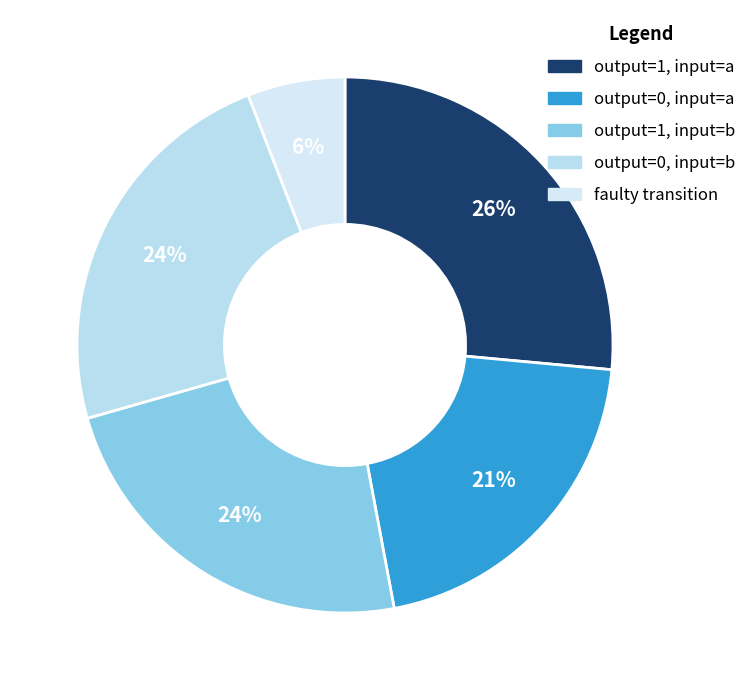

Does any single category account for the majority?

No